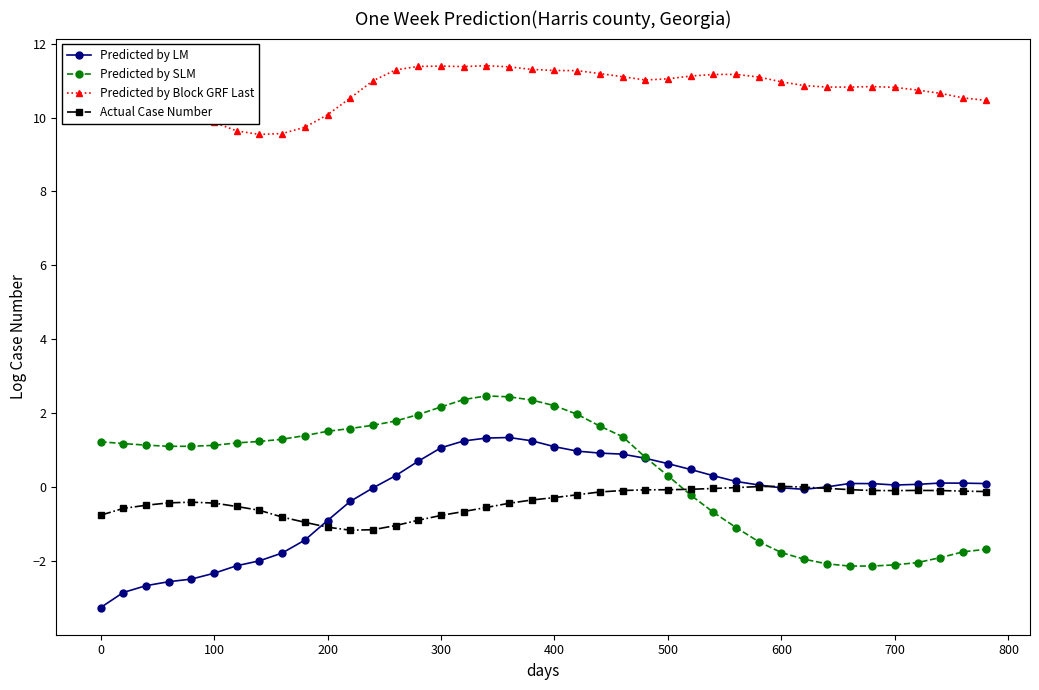

What is the value of the Predicted by Block GRF Last point at the 25th from the left?

11.0